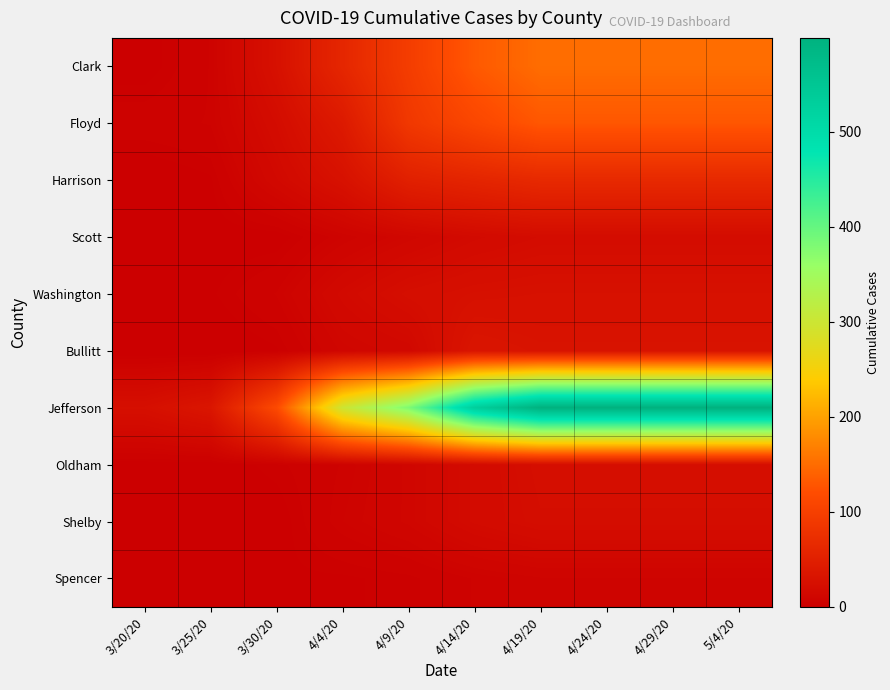

Reading right to left, list all the values displayed in this chart.

Clark: 5/4/20=151	4/29/20=151	4/24/20=151	4/19/20=151	4/14/20=132	4/9/20=96	4/4/20=61	3/30/20=27	3/25/20=6	3/20/20=1
Floyd: 5/4/20=130	4/29/20=130	4/24/20=130	4/19/20=130	4/14/20=111	4/9/20=88	4/4/20=41	3/30/20=20	3/25/20=6	3/20/20=5
Harrison: 5/4/20=65	4/29/20=65	4/24/20=65	4/19/20=65	4/14/20=58	4/9/20=51	4/4/20=28	3/30/20=15	3/25/20=2	3/20/20=0
Scott: 5/4/20=20	4/29/20=20	4/24/20=20	4/19/20=20	4/14/20=17	4/9/20=12	4/4/20=7	3/30/20=1	3/25/20=1	3/20/20=0
Washington: 5/4/20=27	4/29/20=27	4/24/20=27	4/19/20=27	4/14/20=26	4/9/20=23	4/4/20=16	3/30/20=6	3/25/20=2	3/20/20=0
Bullitt: 5/4/20=31	4/29/20=31	4/24/20=31	4/19/20=31	4/14/20=34	4/9/20=14	4/4/20=11	3/30/20=2	3/25/20=0	3/20/20=0
Jefferson: 5/4/20=599	4/29/20=599	4/24/20=599	4/19/20=599	4/14/20=531	4/9/20=380	4/4/20=299	3/30/20=116	3/25/20=35	3/20/20=25
Oldham: 5/4/20=23	4/29/20=23	4/24/20=23	4/19/20=23	4/14/20=18	4/9/20=11	4/4/20=6	3/30/20=3	3/25/20=1	3/20/20=1
Shelby: 5/4/20=22	4/29/20=22	4/24/20=22	4/19/20=22	4/14/20=18	4/9/20=11	4/4/20=7	3/30/20=1	3/25/20=0	3/20/20=0
Spencer: 5/4/20=8	4/29/20=8	4/24/20=8	4/19/20=8	4/14/20=6	4/9/20=3	4/4/20=2	3/30/20=2	3/25/20=1	3/20/20=0